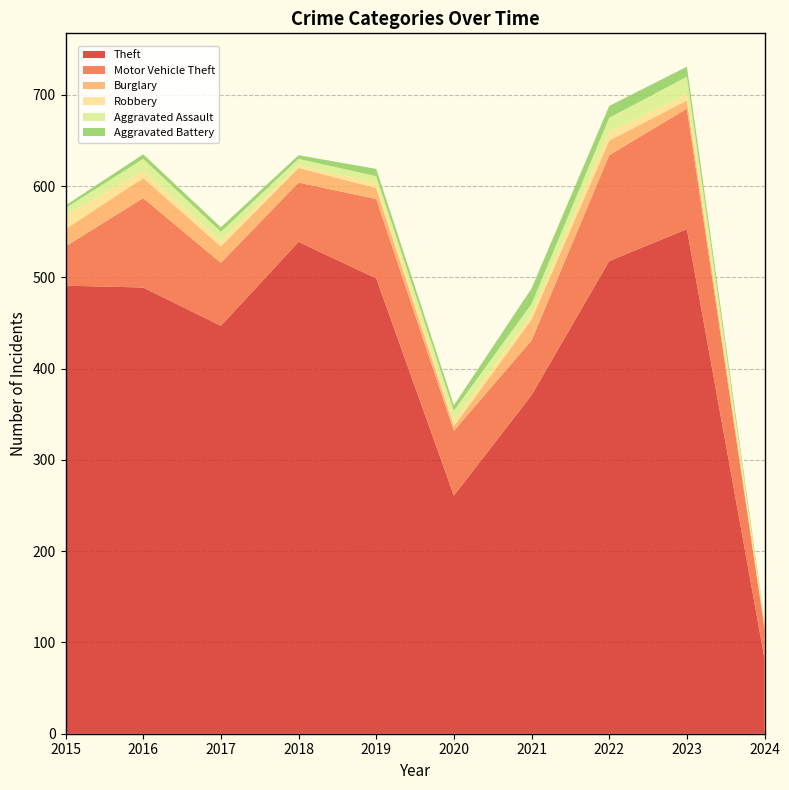

Reading right to left, extract all data points from this chart.

Theft: 82	553	518	371	261	499	539	447	489	491
Motor Vehicle Theft: 33	132	116	60	71	87	65	69	98	43
Burglary: 3	9	16	23	5	12	16	18	22	19
Robbery: 2	7	10	5	6	6	3	6	8	15
Aggravated Assault: 2	19	15	12	11	7	7	10	13	8
Aggravated Battery: 2	11	13	17	6	8	4	5	5	3